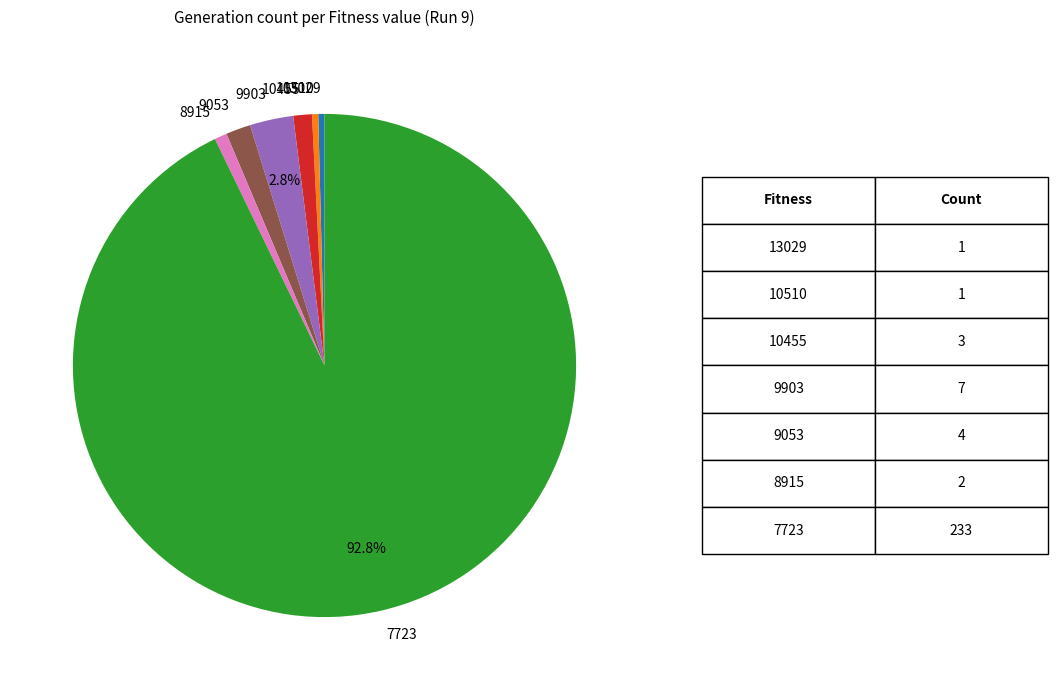

To the nearest percent, what is the average slice percentage?

14%